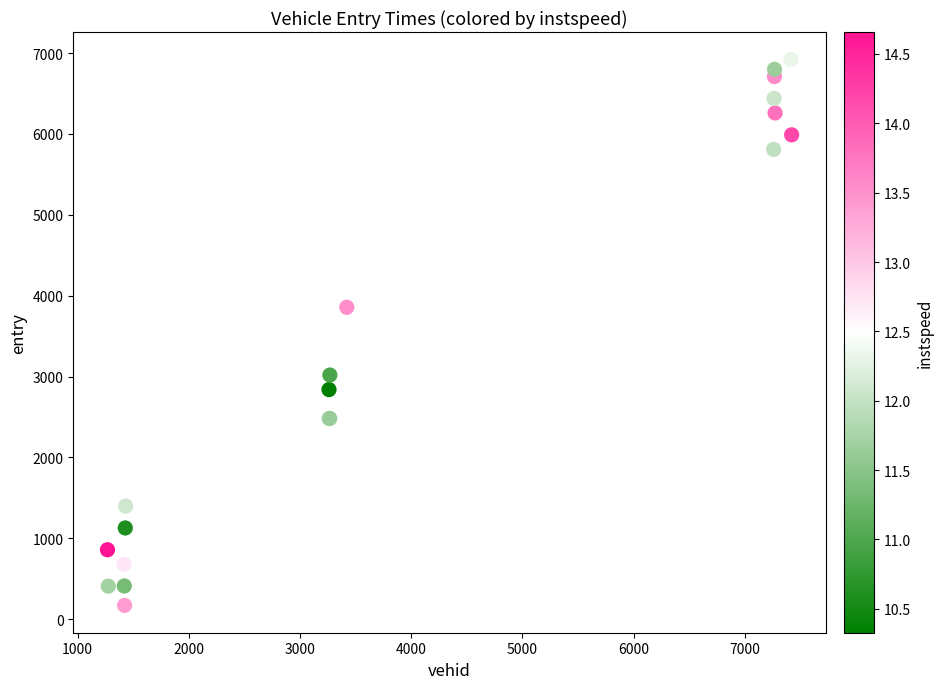

What Y value in the scatter plot is closest to 3546?

3856.9